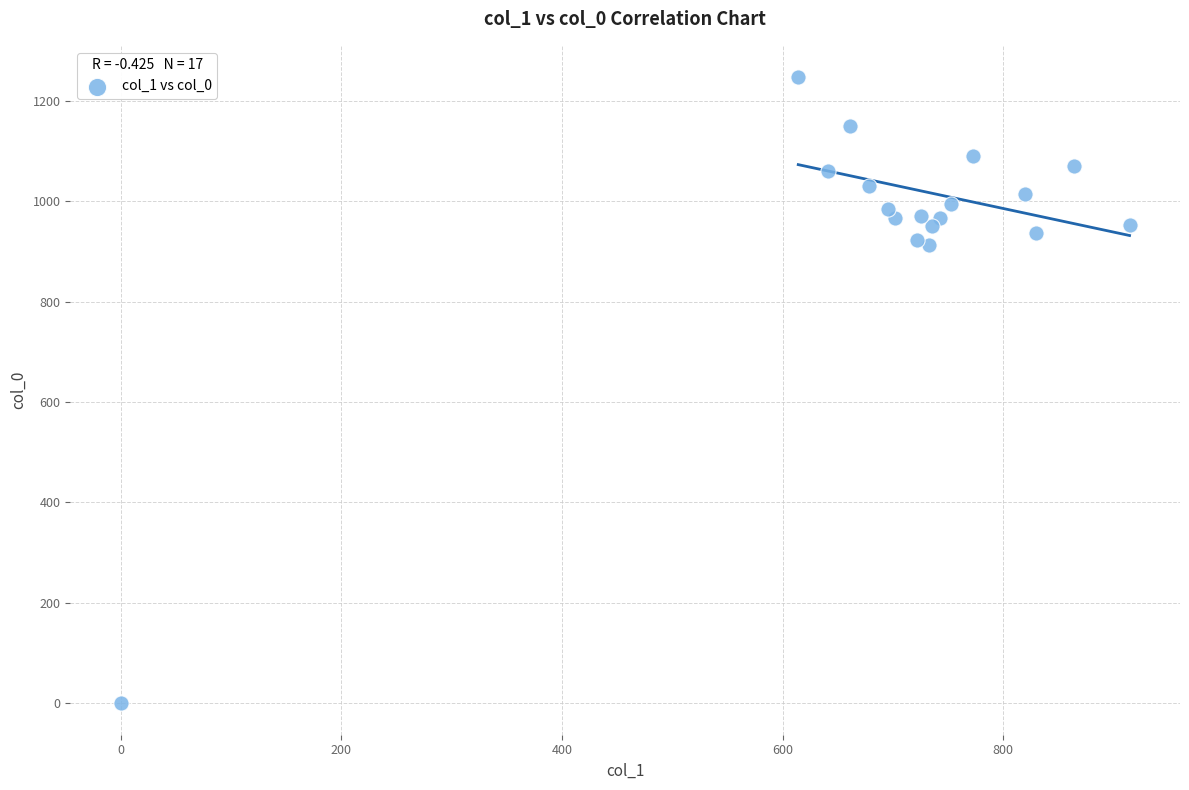

What is the range of Y values (max minus min)?

1246.7